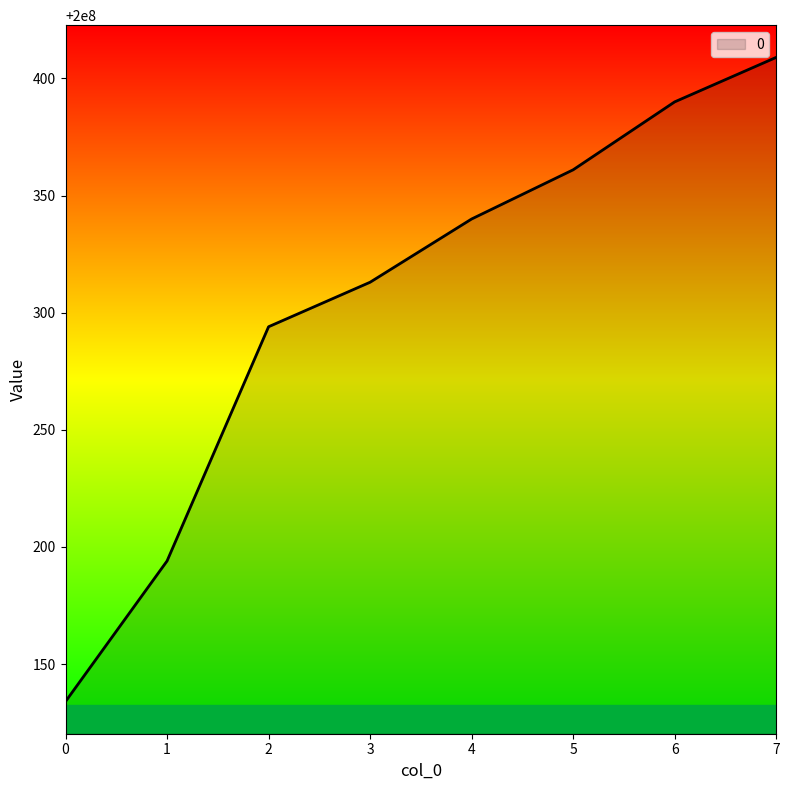

What is the smallest value displayed?

200000134